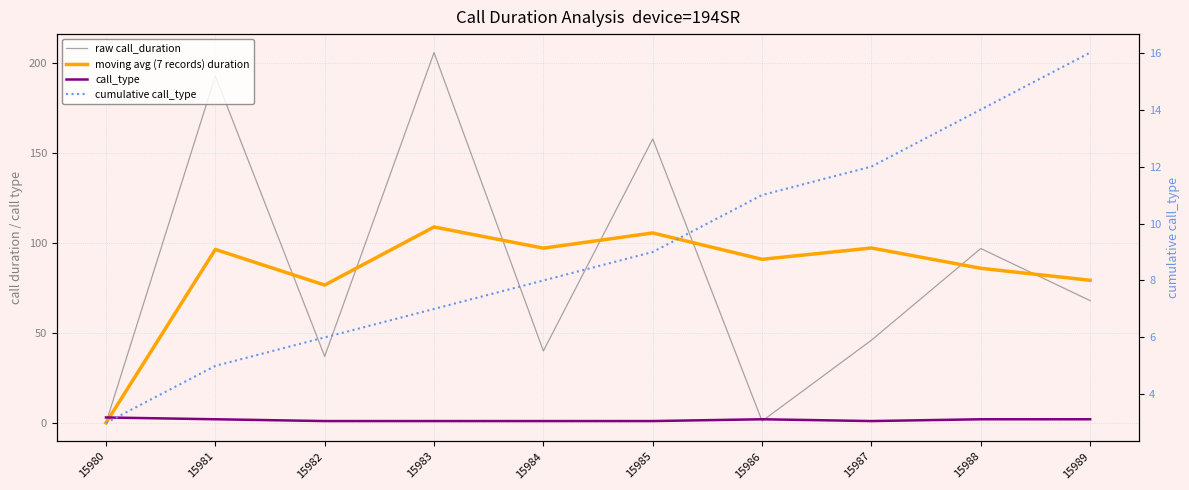

The value of cumulative call_type at 15981 is 5.0. True or false?

True